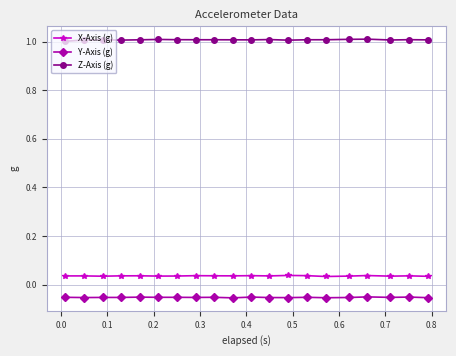

Rank the series by their maximum value, from highest to lowest.

Z-Axis (g), X-Axis (g), Y-Axis (g)